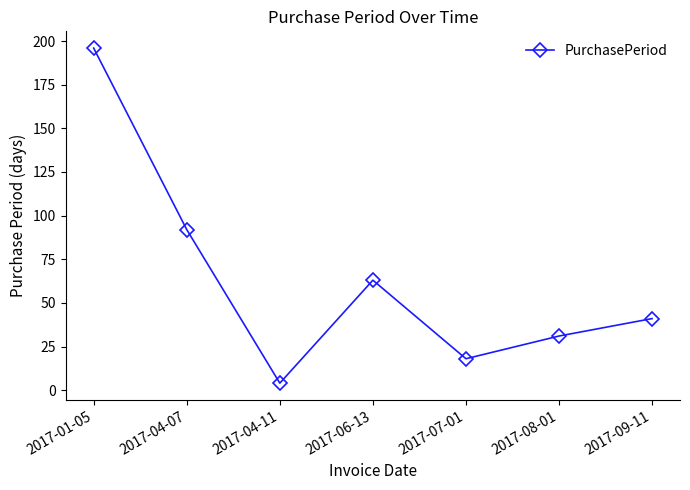

What is the difference between the maximum and minimum values?

192